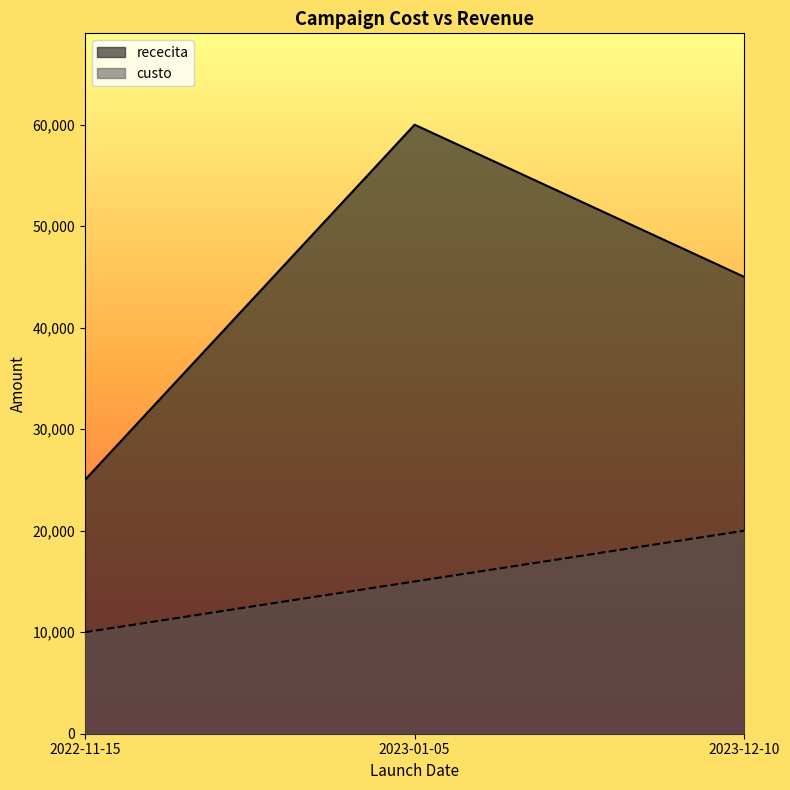

What is the spread (max minus min) of values at 2023-01-05?

45000